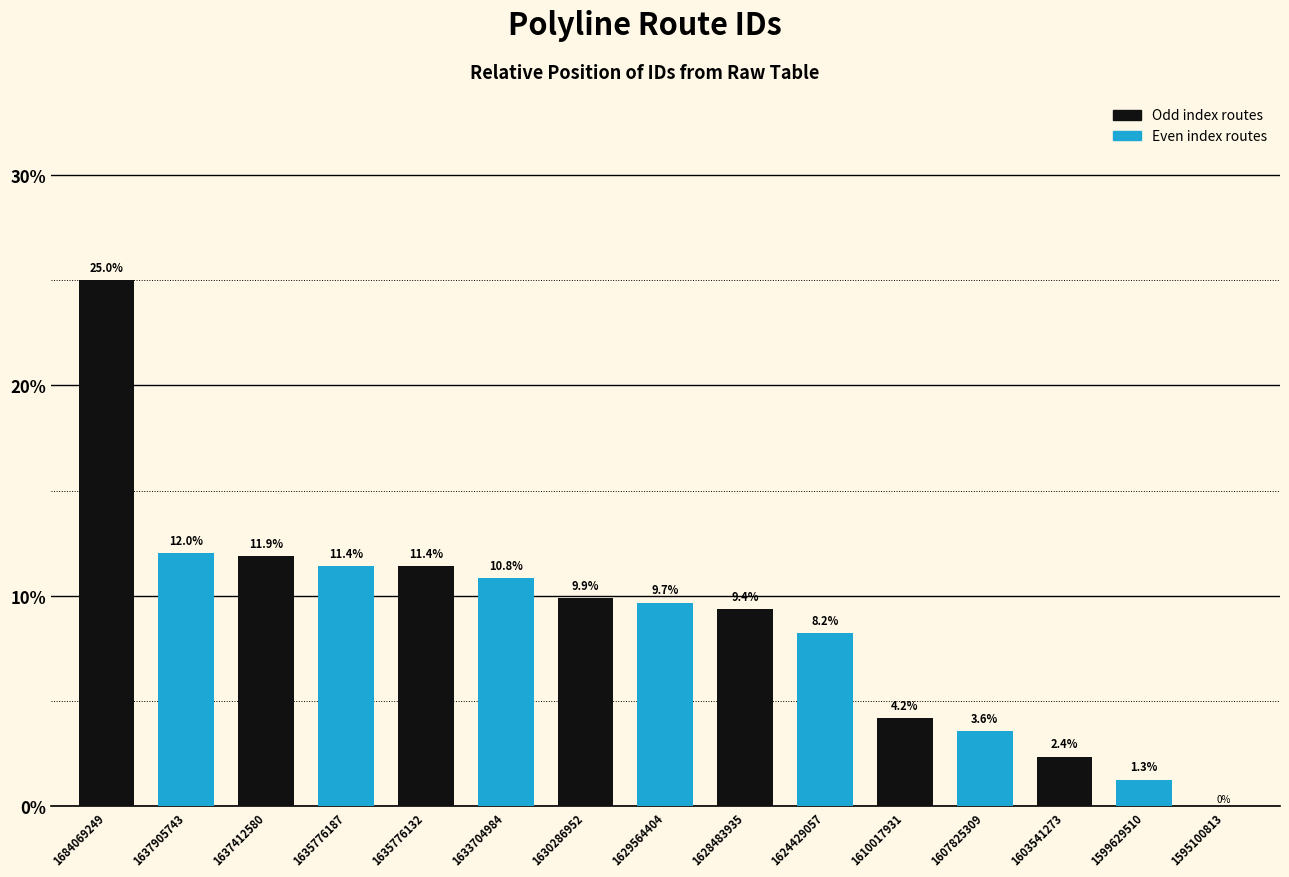

Count the number of categories in the chart.

15